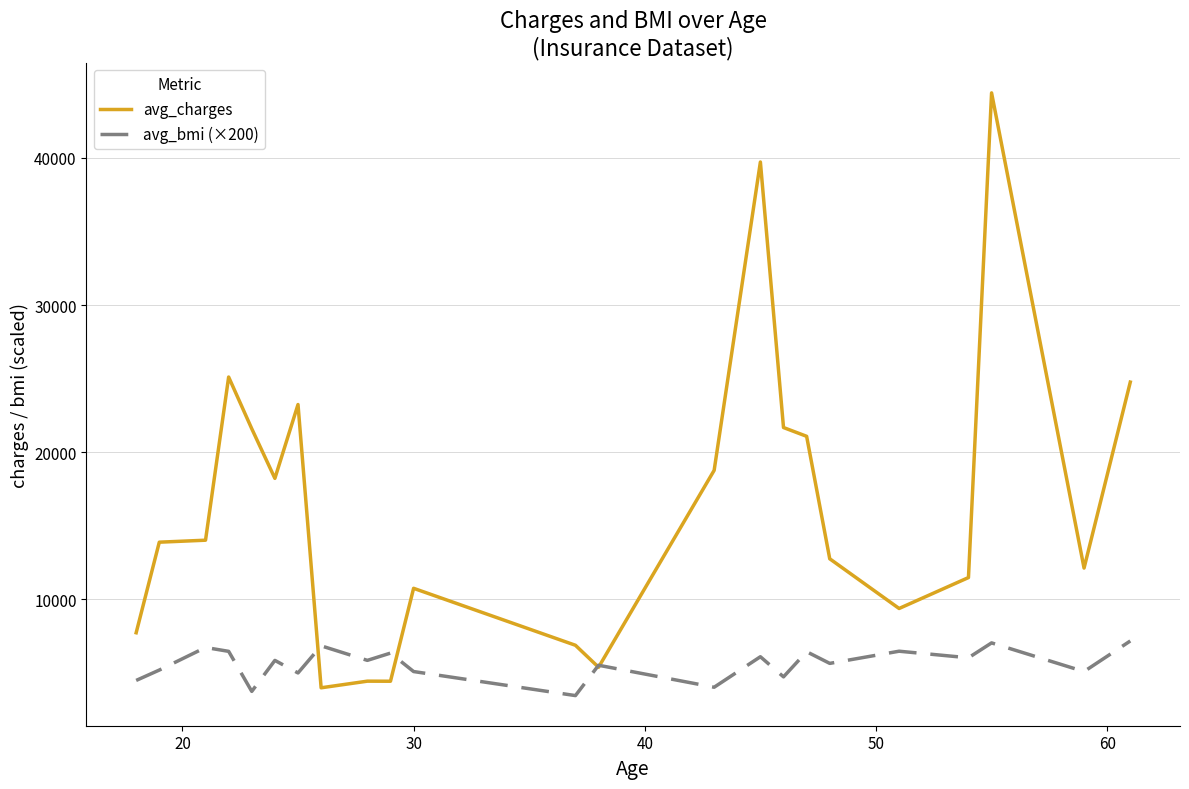

What is the minimum value shown in the chart?

3458.0